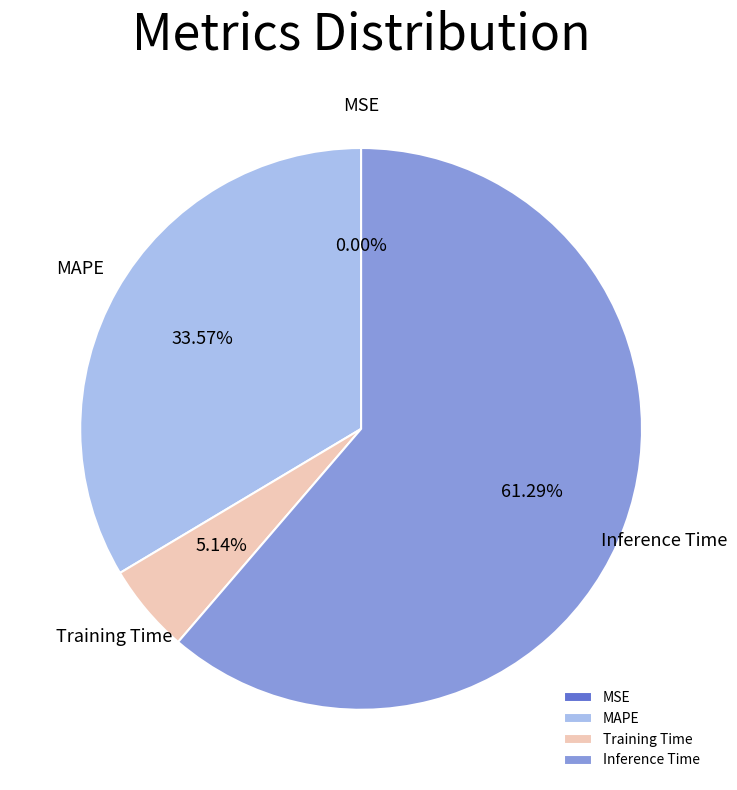

What is the majority slice?

Inference Time